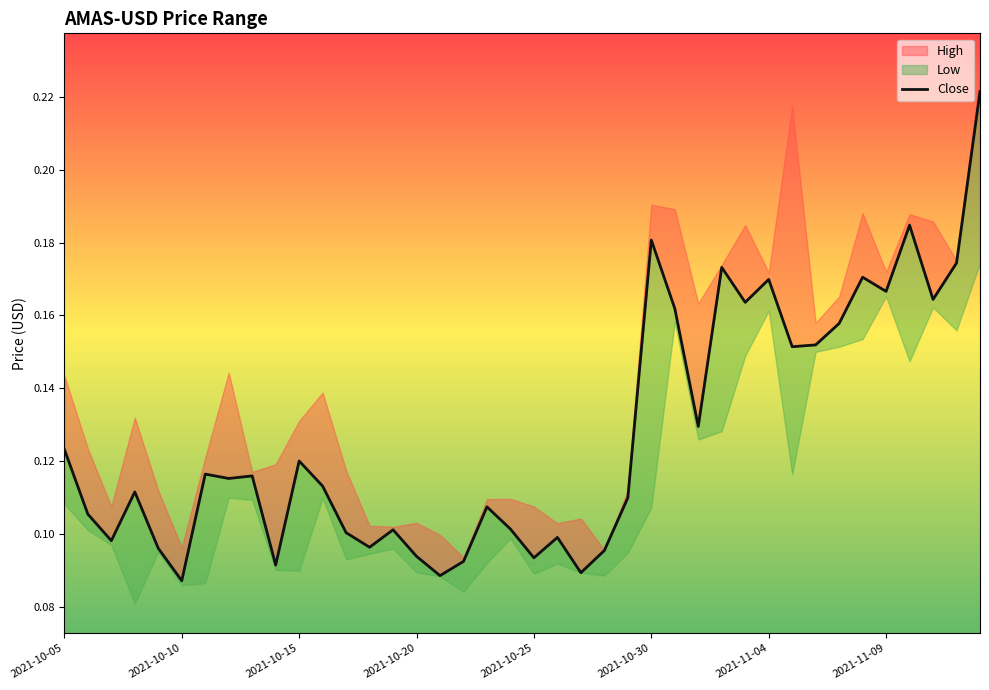

What is the sum of the values at 11 and 8?

0.2